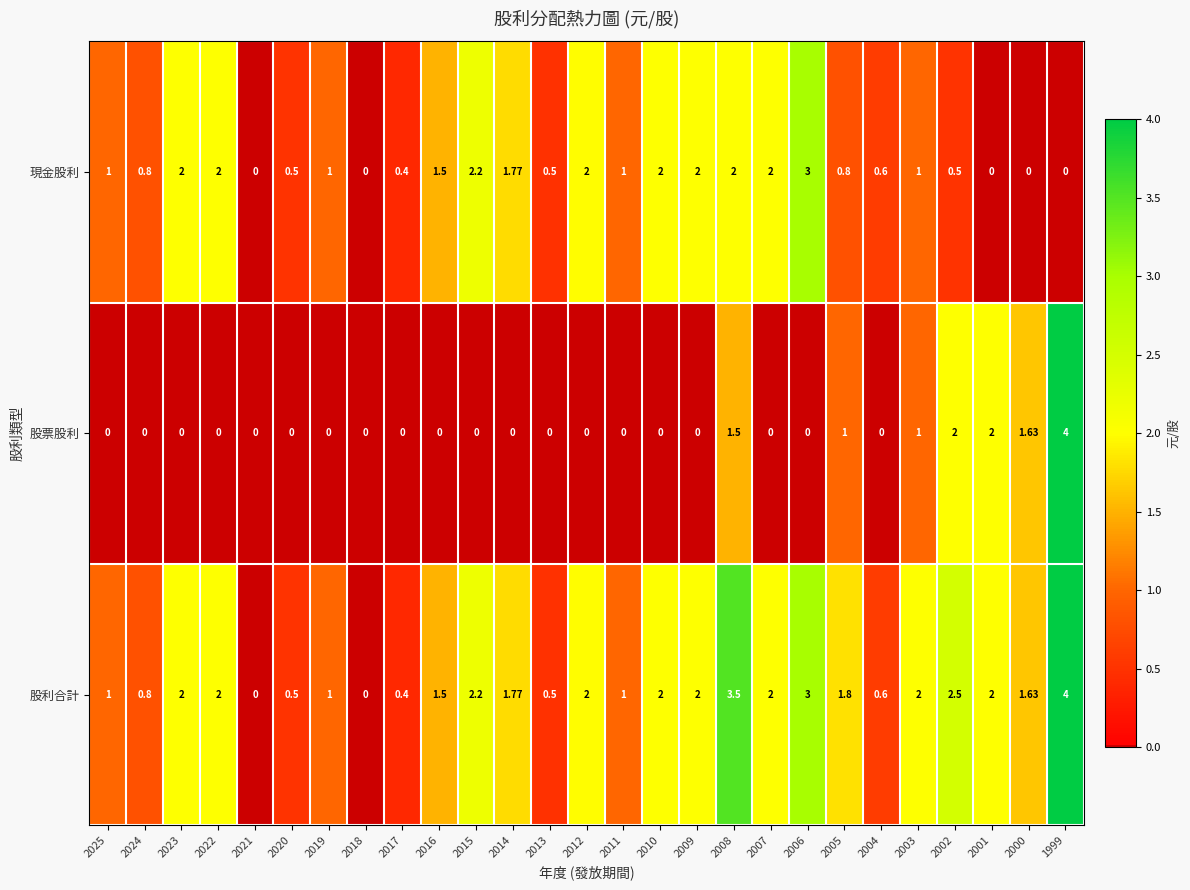

Which series has the largest total across all categories?

股利合計